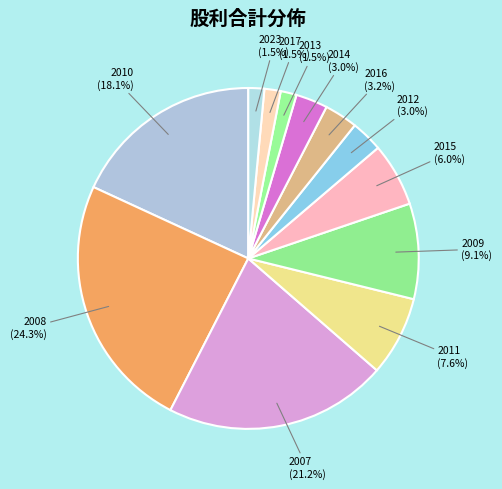

Combined, do 2013 (1.5%) and 2007 (21.2%) account for over 50%?

No